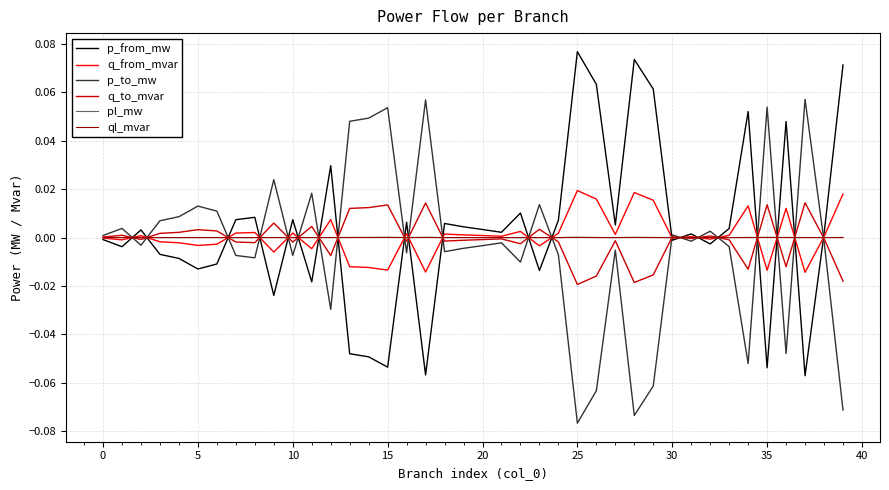

What is the maximum value shown in the chart?

0.1